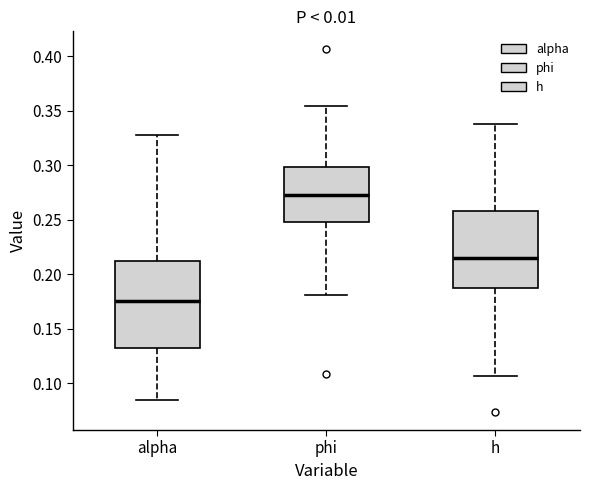

Which box is the tallest, from its lower edge to its upper edge?

alpha